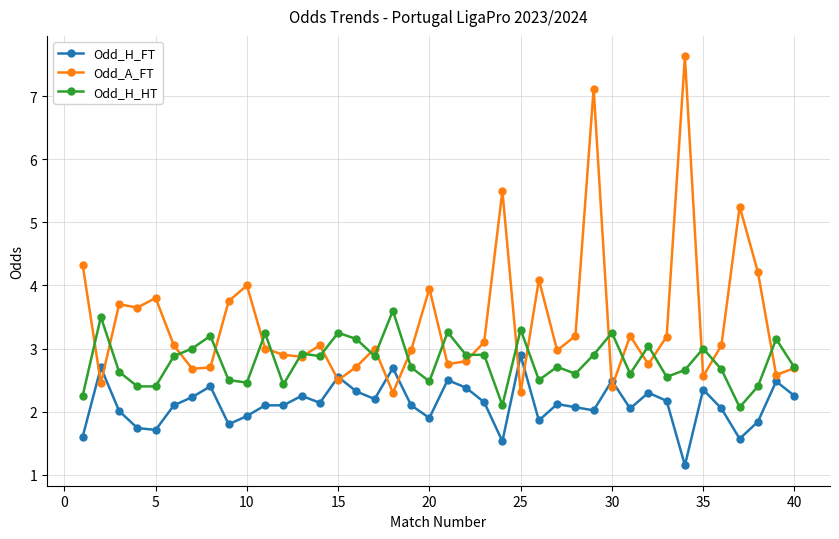

Rank the series by their average value, from lowest to highest.

Odd_H_FT, Odd_H_HT, Odd_A_FT